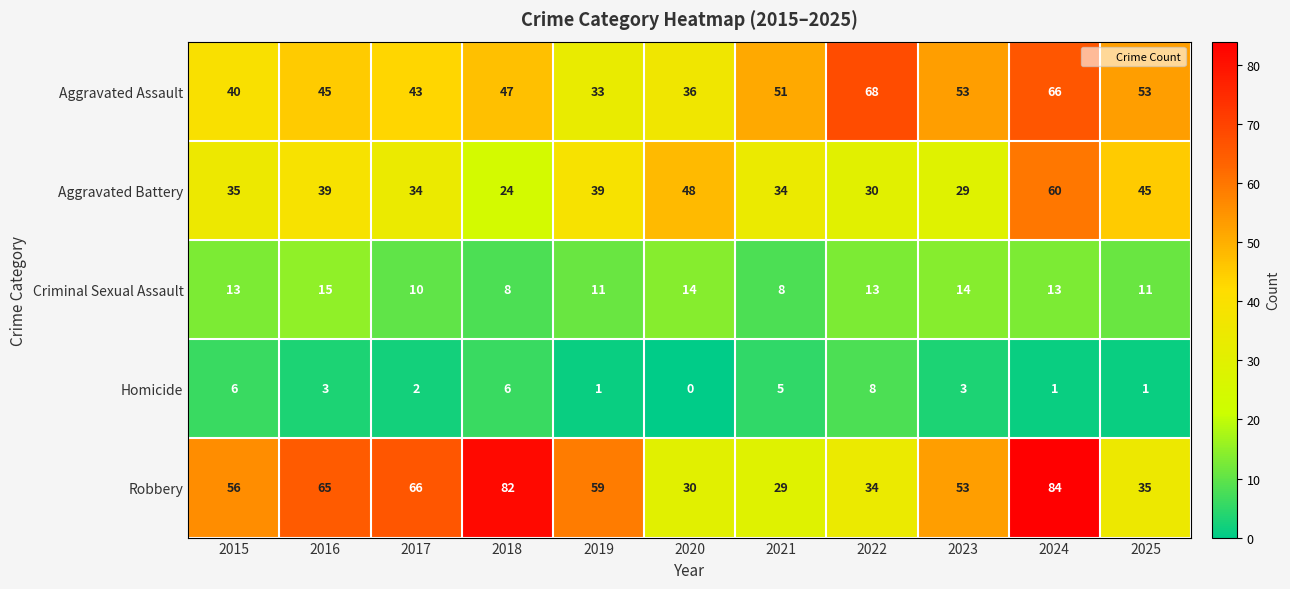

Between 2018 and 2024, which series saw the biggest shift?

Aggravated Battery